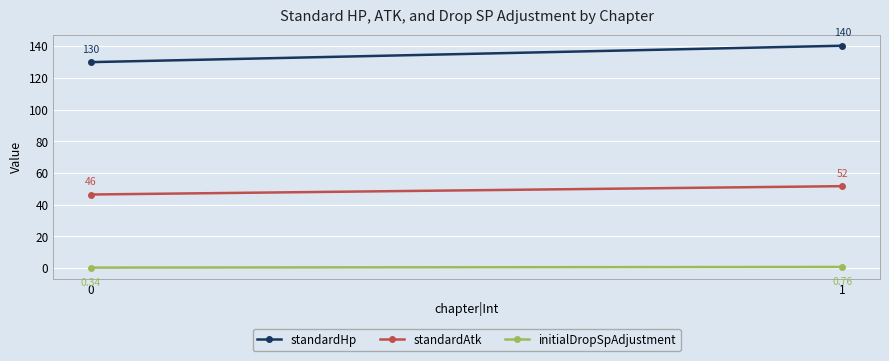

The value of standardAtk at 0 is 66.5. True or false?

False